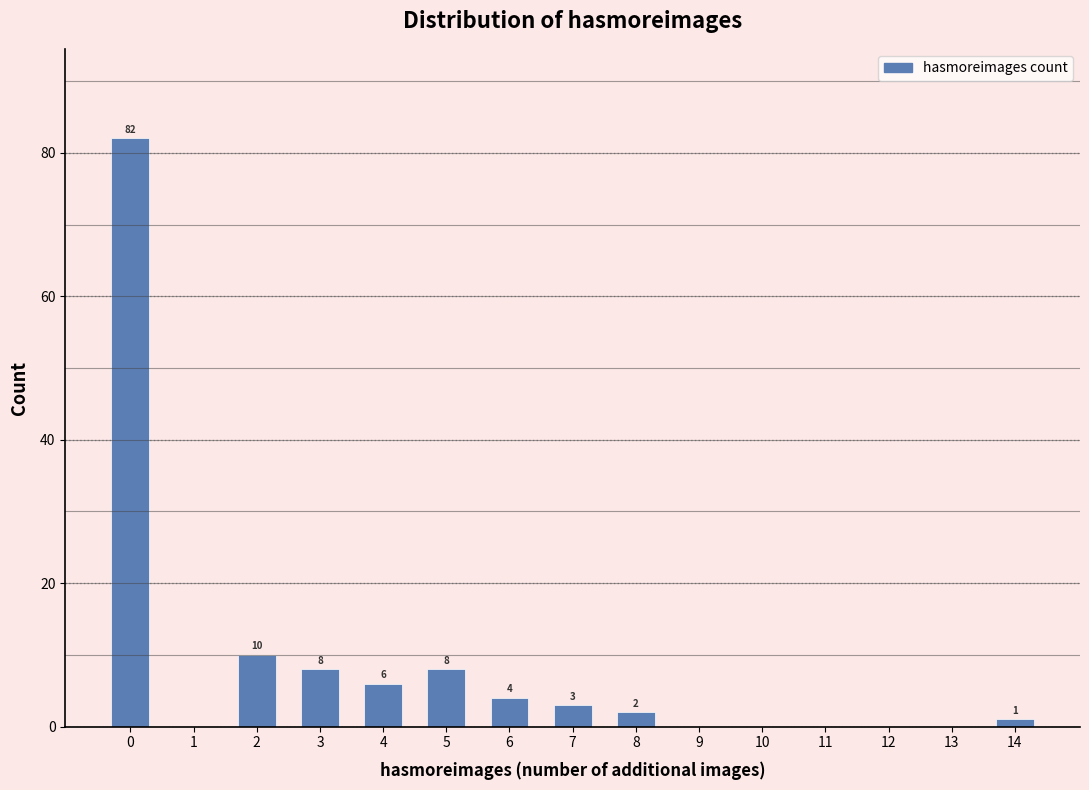

Which range on the x-axis has the tallest bar?

-0.5 to 0.5